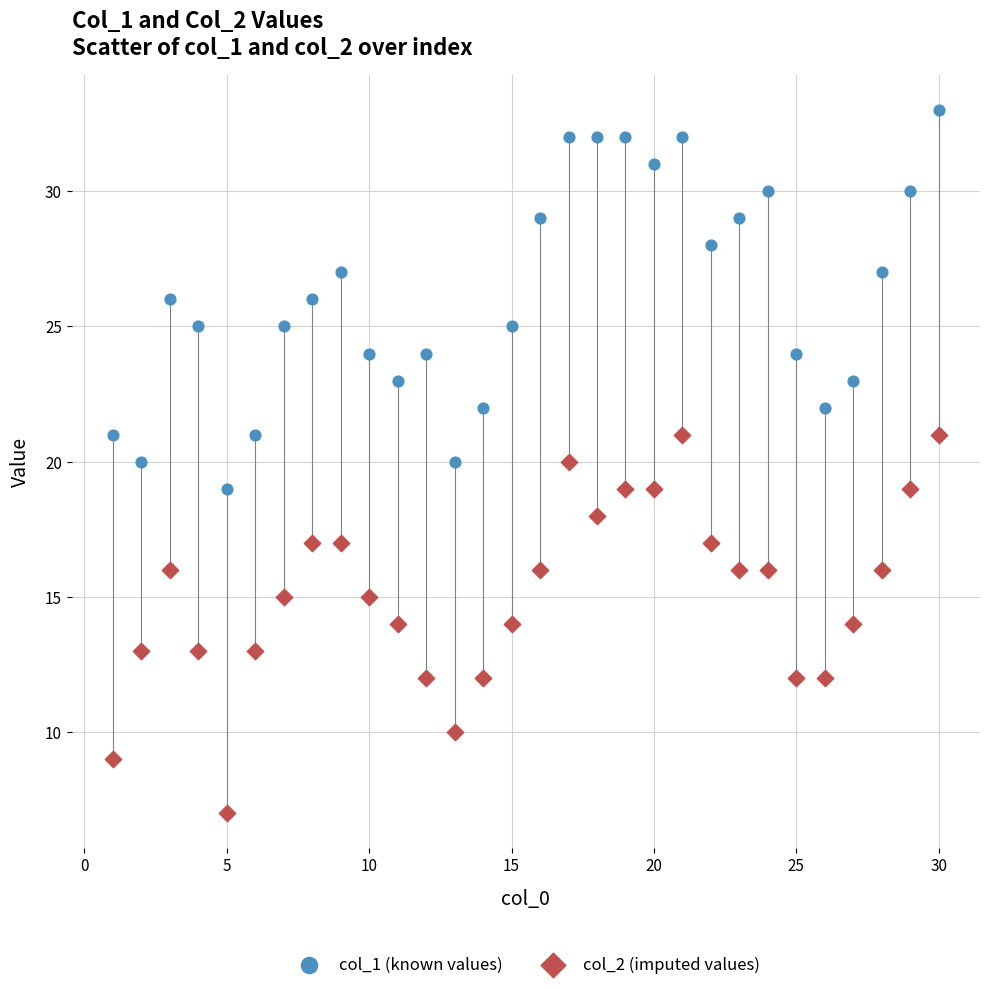

Across all data points, what is the range of X values (max minus min)?

29